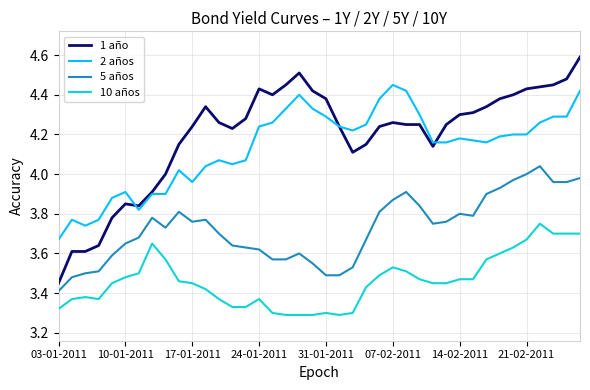

How many values in the 2 años series are below 4?

10